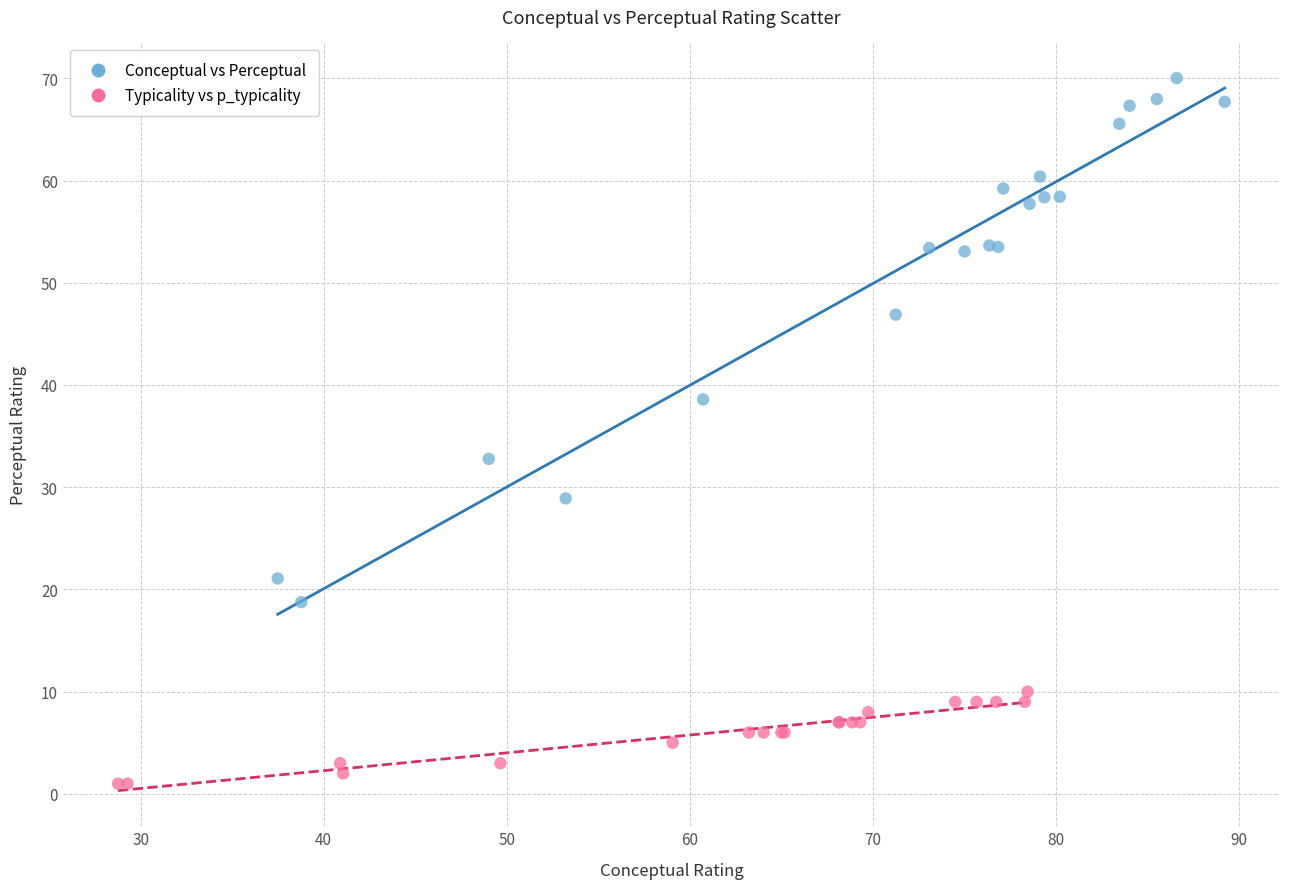

Which series reaches the maximum Y coordinate?

Conceptual vs Perceptual